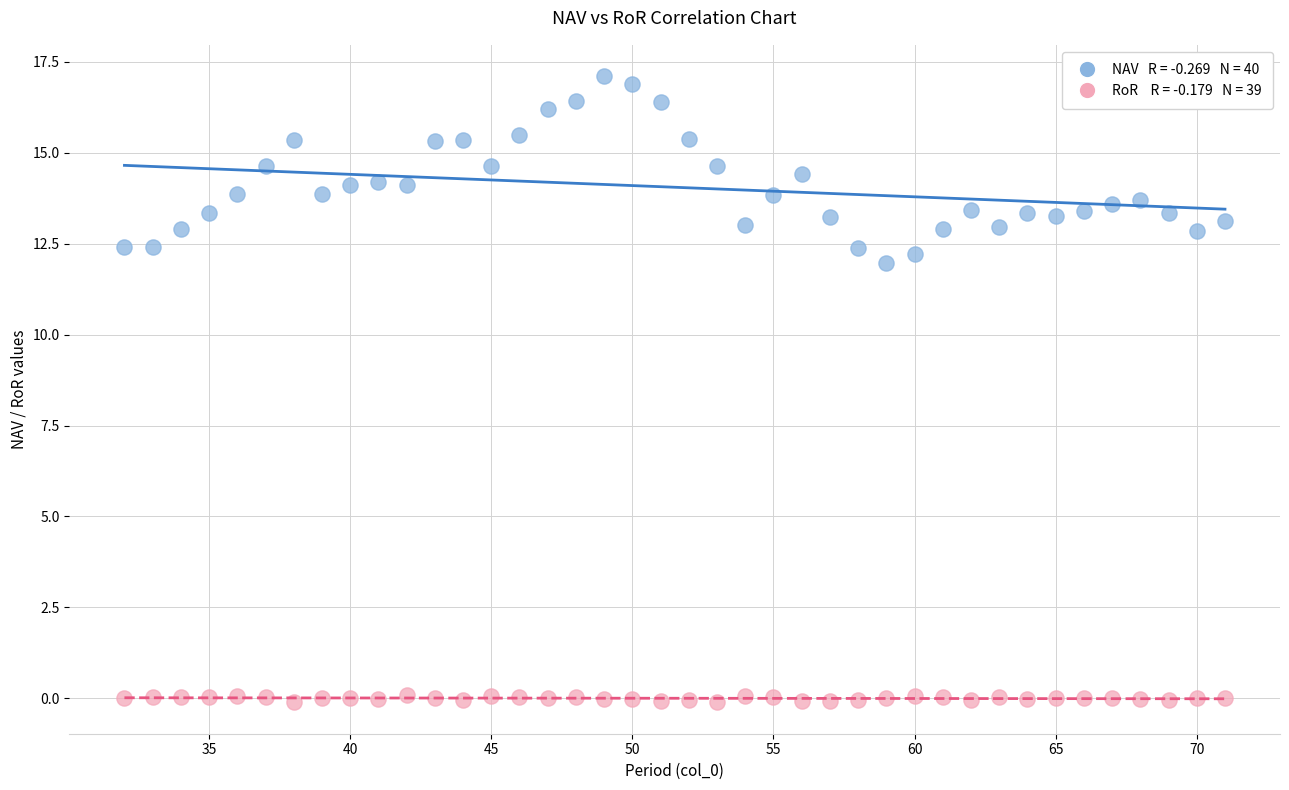

Across all series, what Y value is closest to 8?

12.0